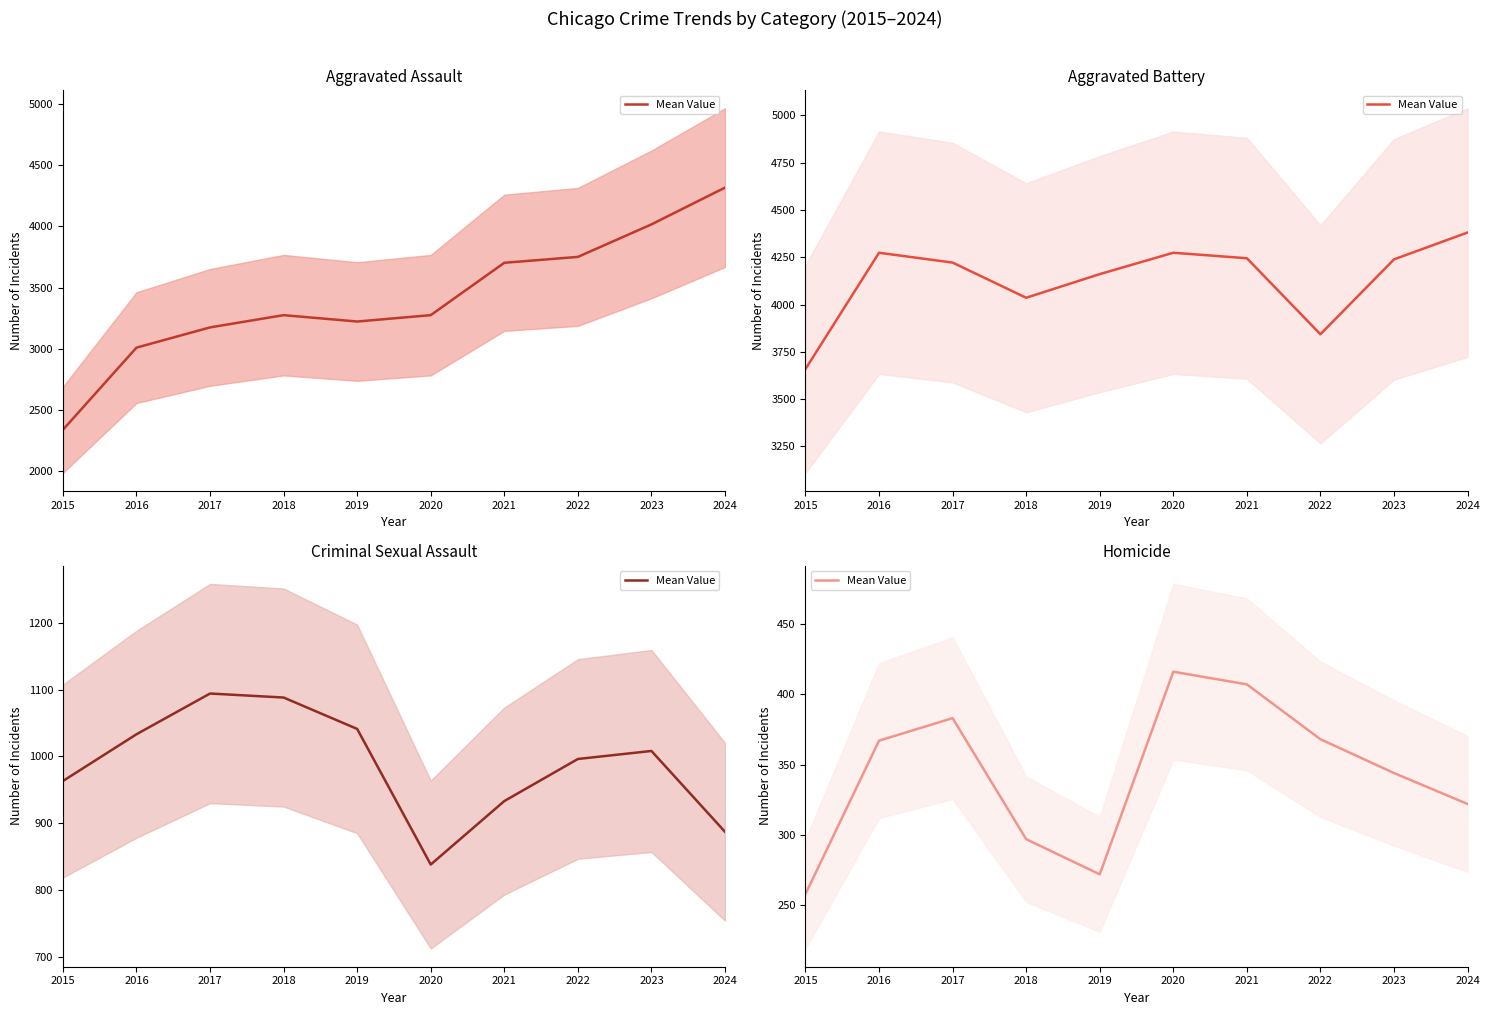

What is the sum of all values?

3434